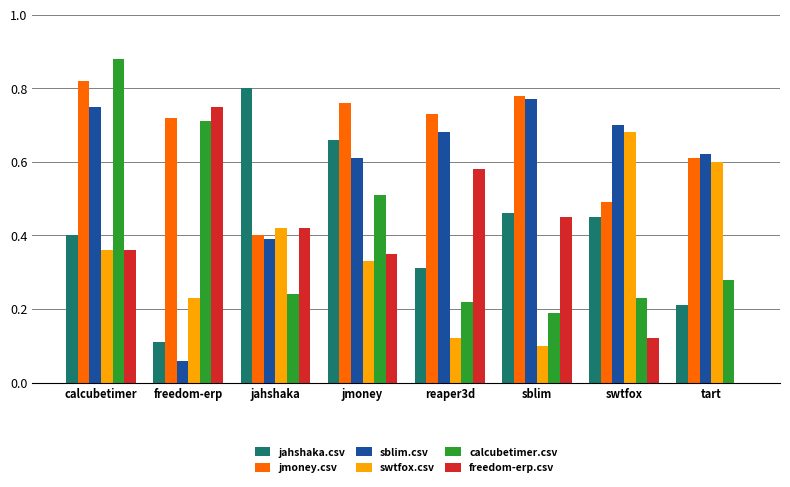

What is the sum of the jmoney.csv values at tart and swtfox?

1.1